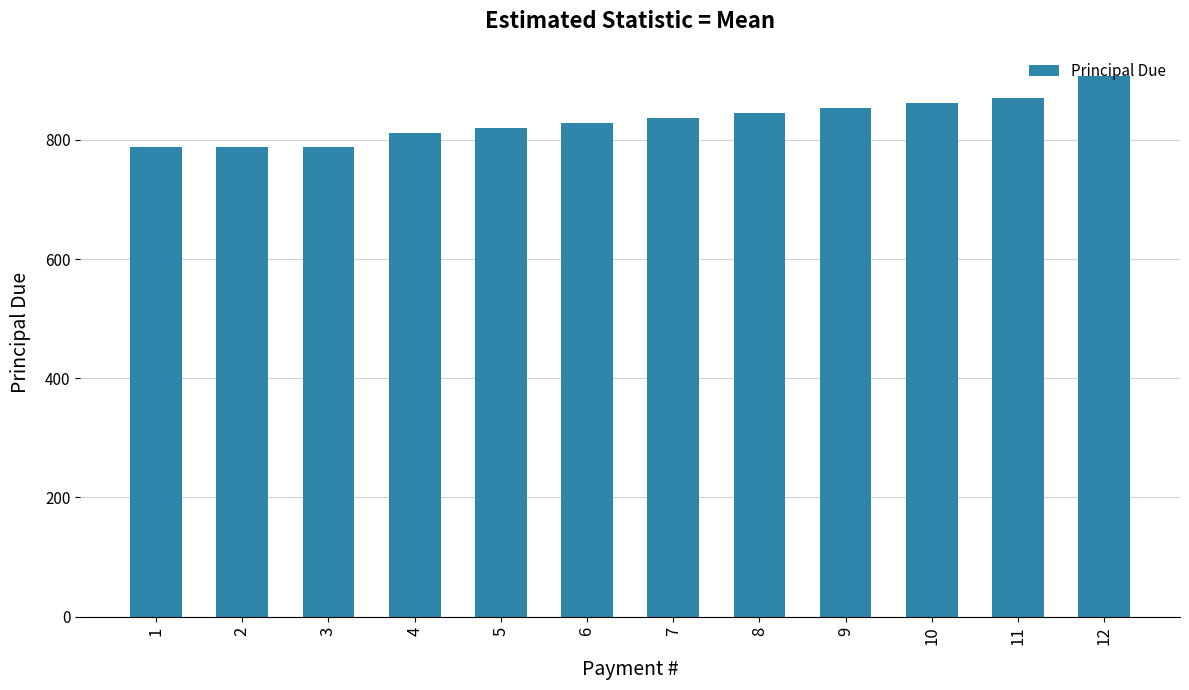

What is the difference between the maximum and minimum values?

120.0